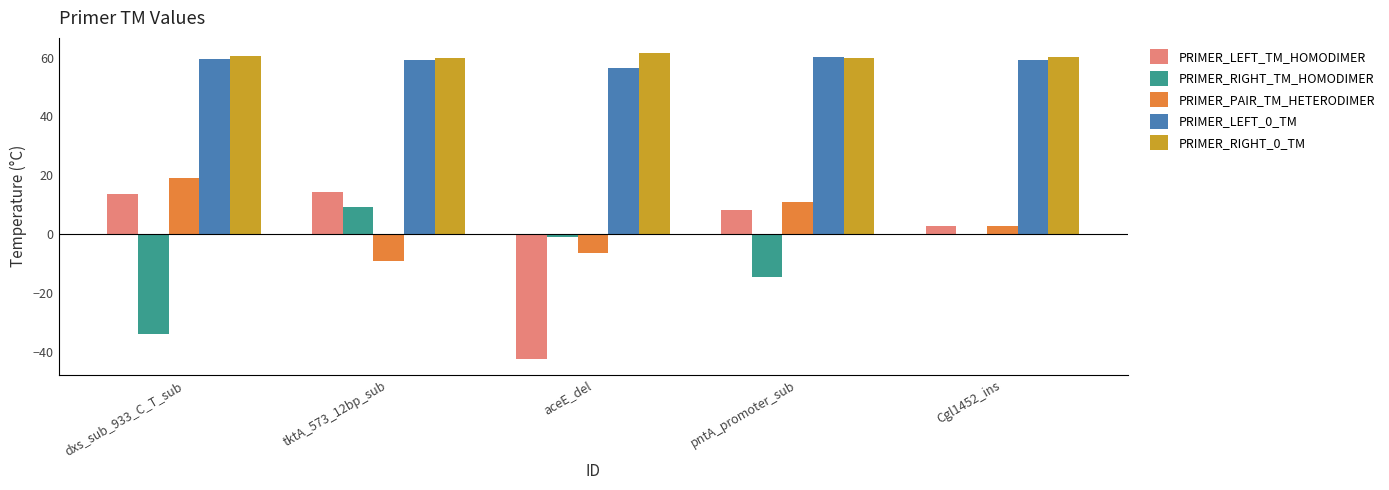

What value does the PRIMER_RIGHT_TM_HOMODIMER series have at pntA_promoter_sub?

-14.6